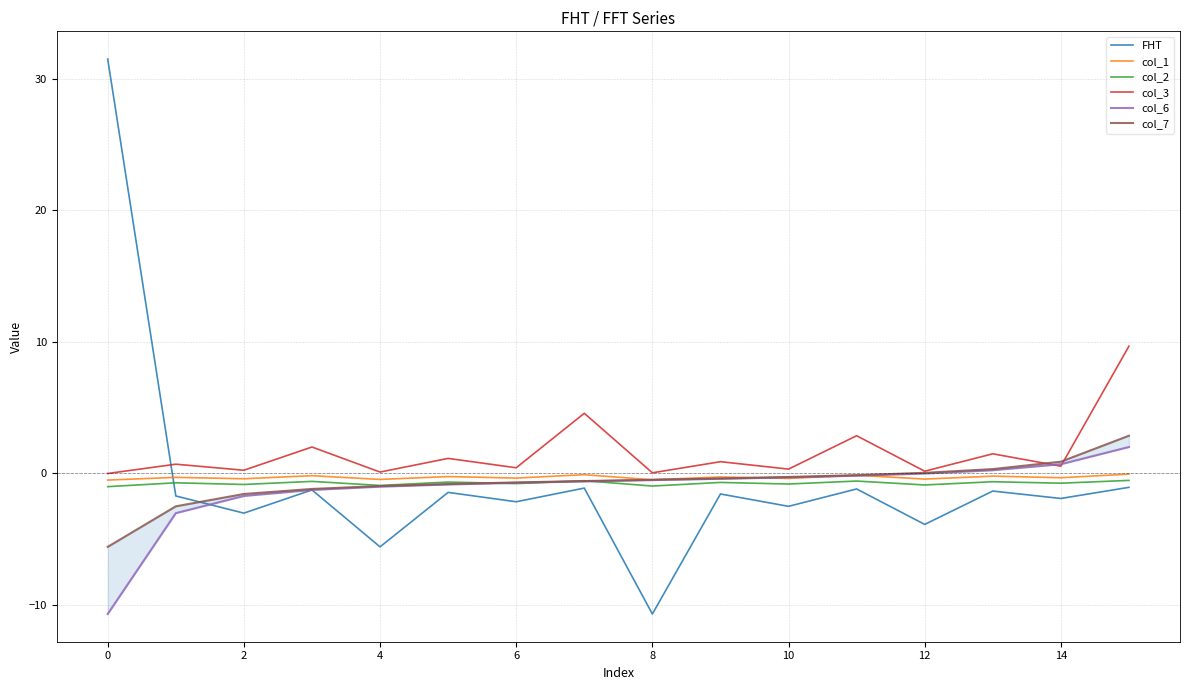

True or false: col_2 and col_3 intersect in this chart.

False